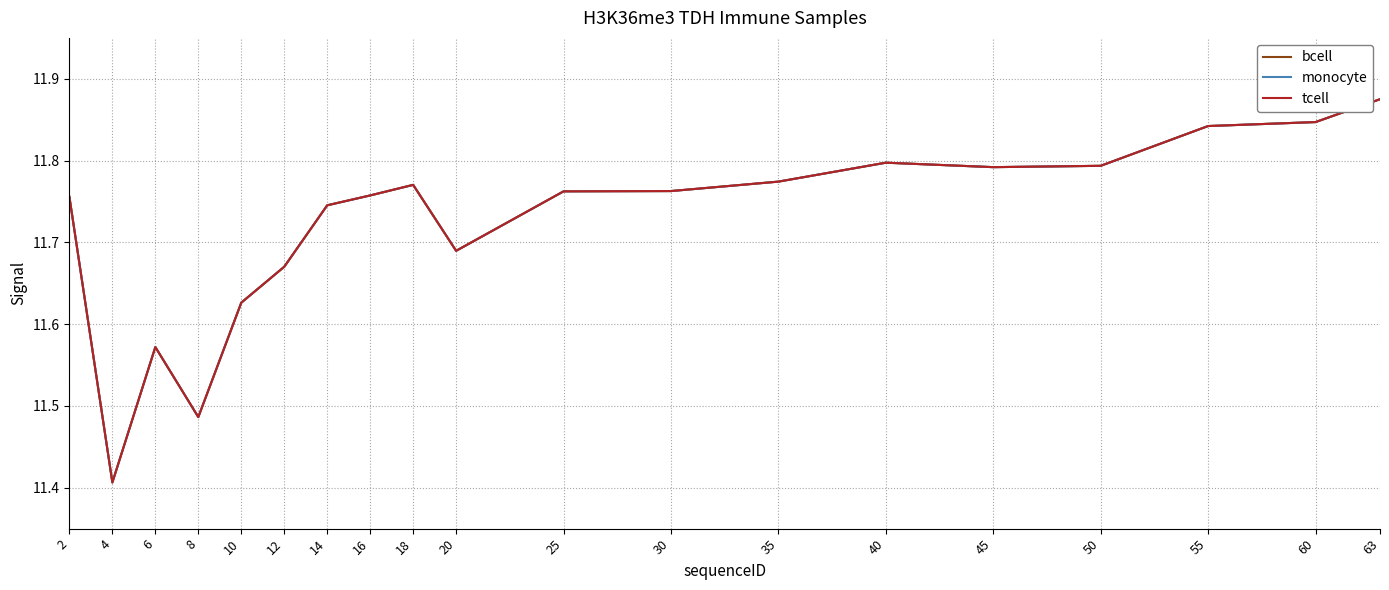

Is this an area chart (filled region under the line)?

No